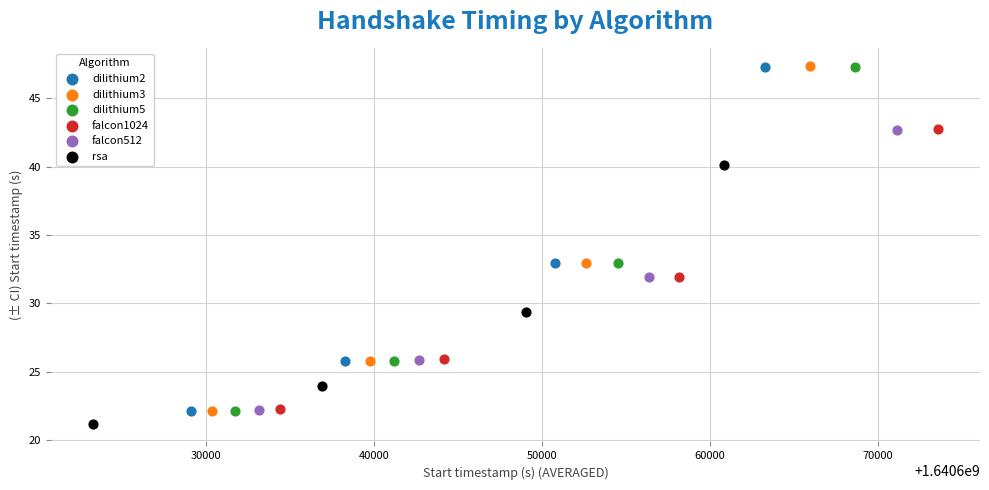

Which series has the largest Y range (max minus min)?

dilithium3